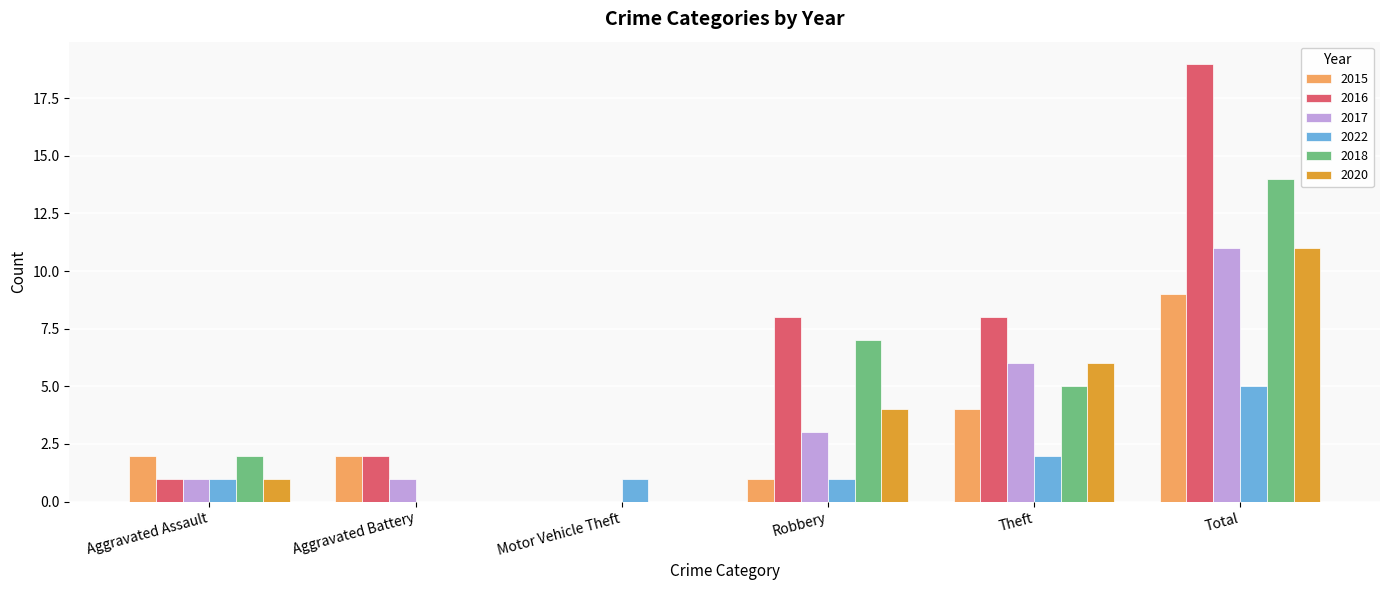

What is the maximum value for 2015?

9